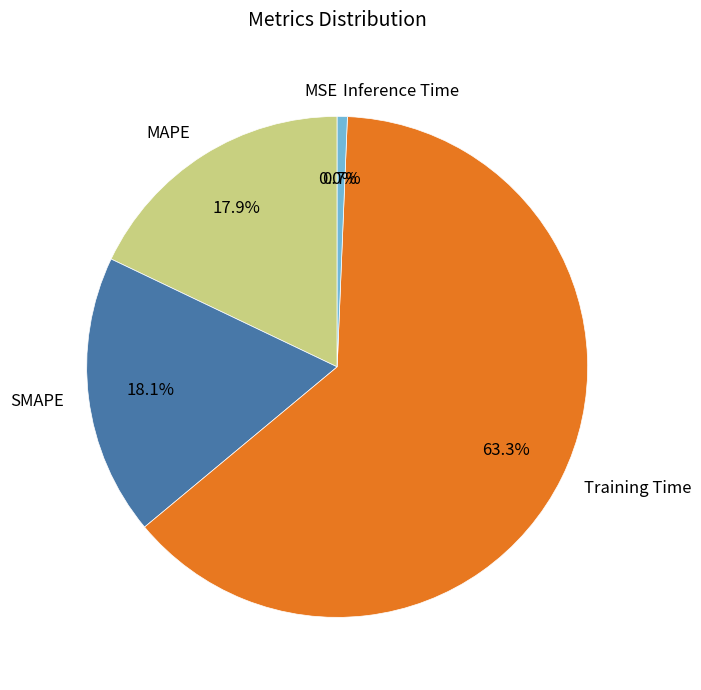

Which category accounts for the majority?

Training Time